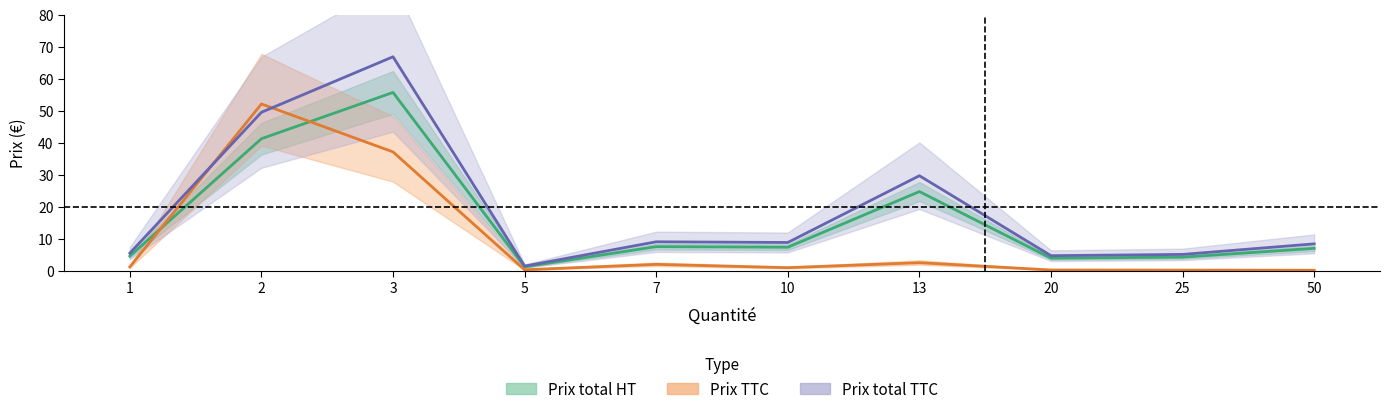

At which label is Prix total HT closest to 28?

13